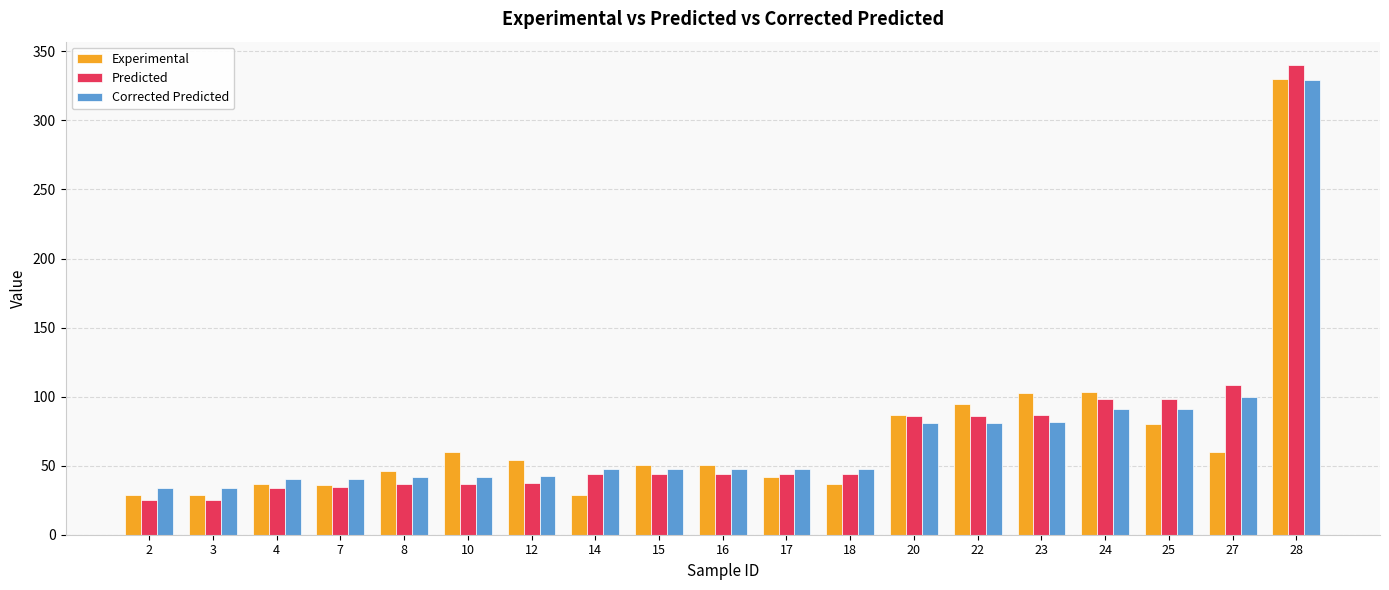

At which category is the sum across all series the highest?

28